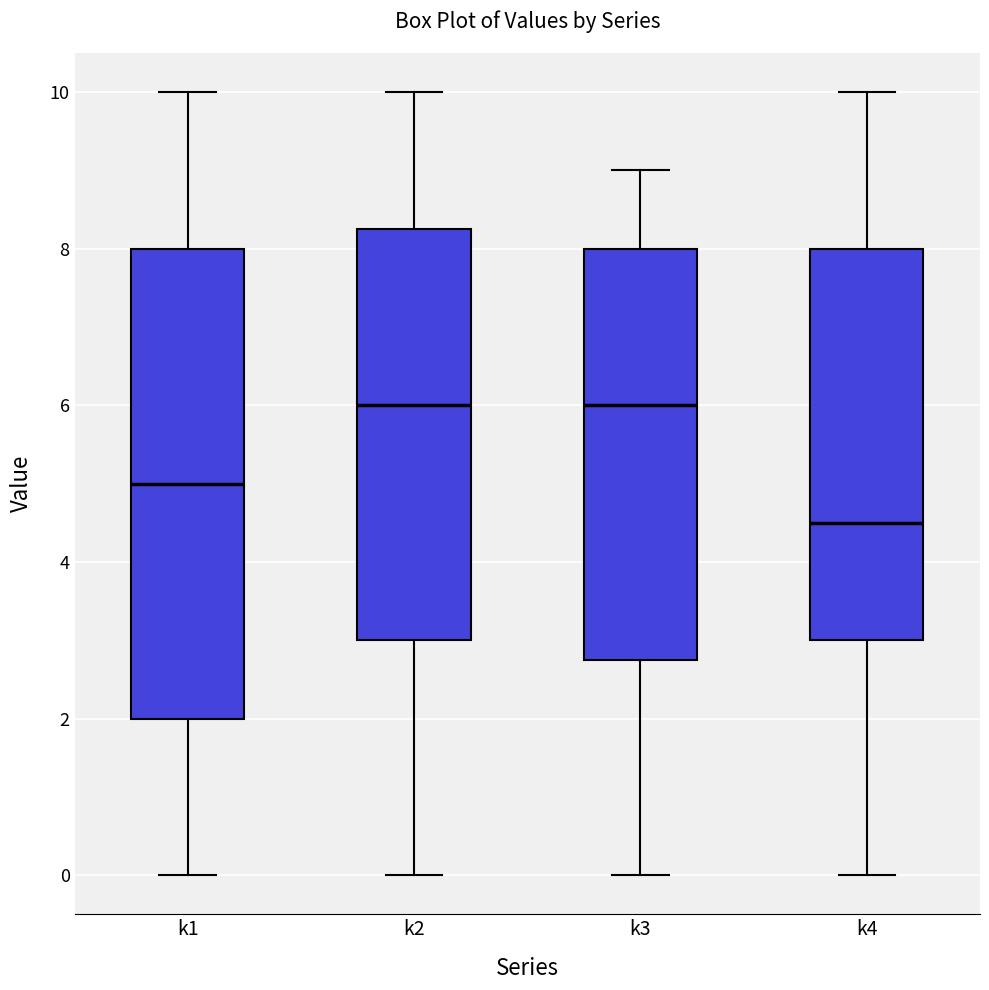

Which box is the tallest, from its lower edge to its upper edge?

k1